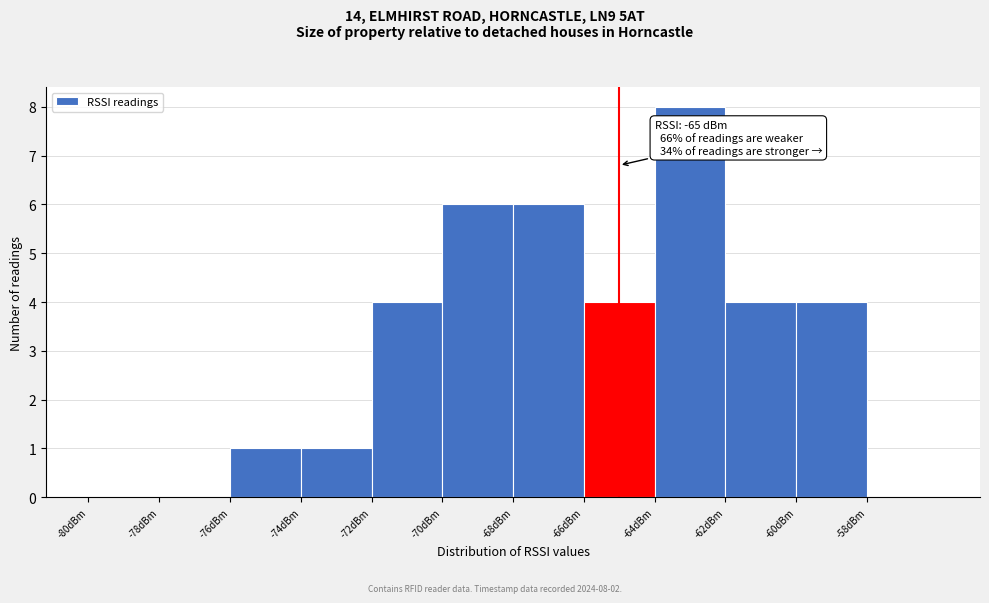

Over which range of the x-axis is the bar tallest?

-64 to -62